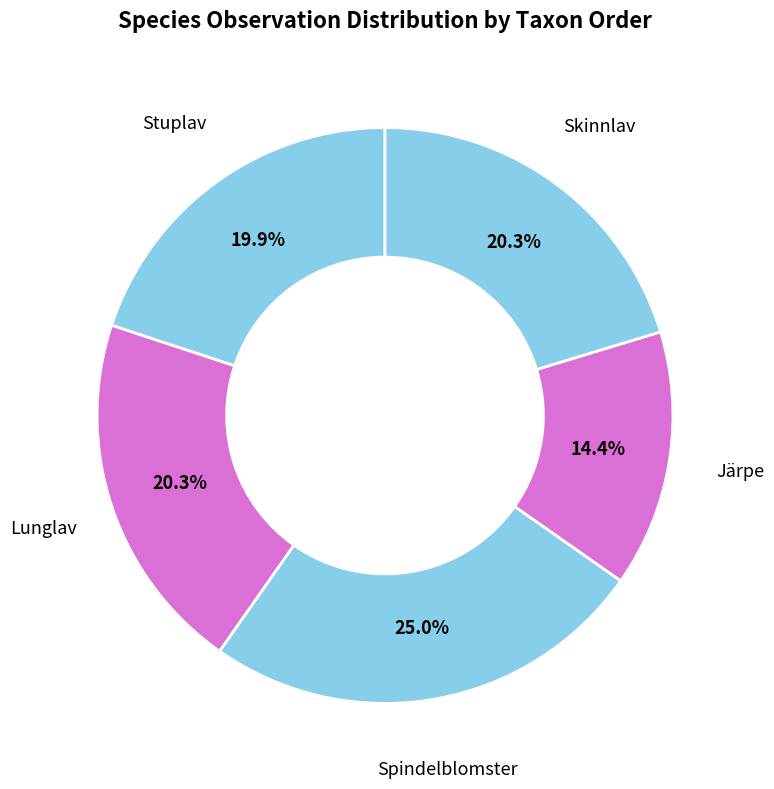

What is the largest slice in the pie chart?

Spindelblomster